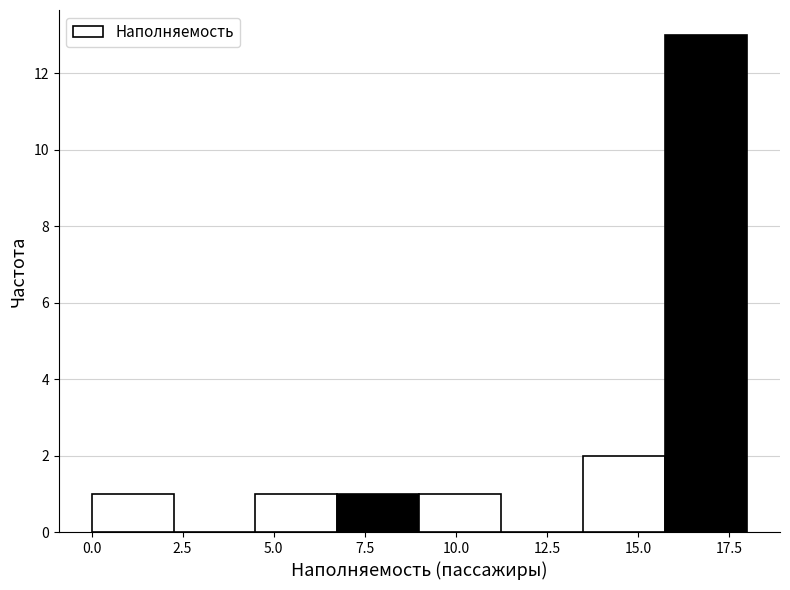

Reading left to right, list every bar in this chart as the range it spans on the x-axis followed by its height. Neither the bar edges nor the heights are printed on the chart, so give them approximately, as read against the axes.

0.00 to 2.25: 1
2.25 to 4.50: 0
4.50 to 6.75: 1
6.75 to 9.00: 1
9.00 to 11.25: 1
11.25 to 13.50: 0
13.50 to 15.75: 2
15.75 to 18.00: 13